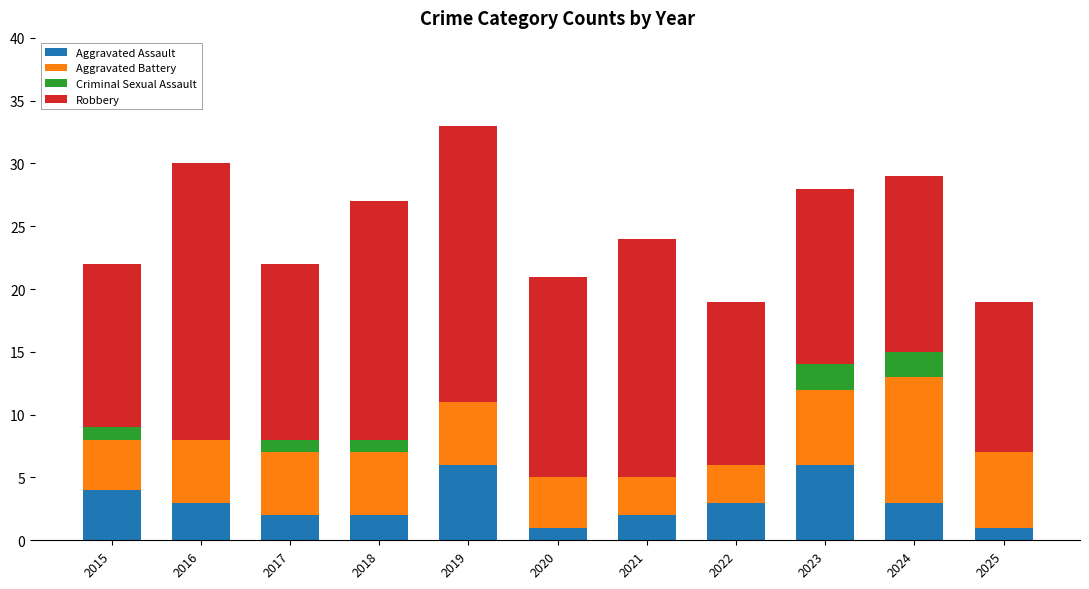

What is the total value across all series at 2023?

28